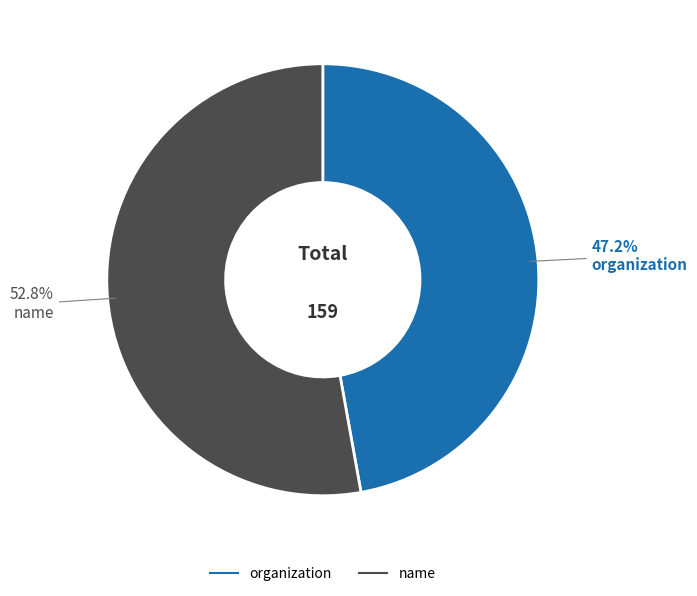

Rank the categories by value from lowest to highest.

organization, name